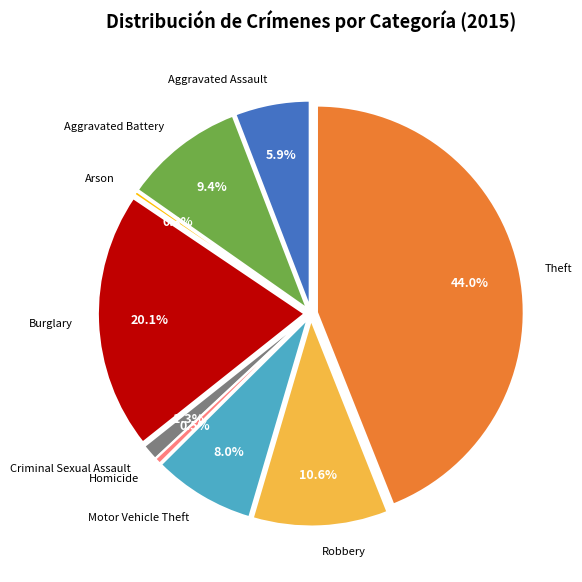

To the nearest percent, what is the combined percentage of Criminal Sexual Assault and Motor Vehicle Theft?

9%